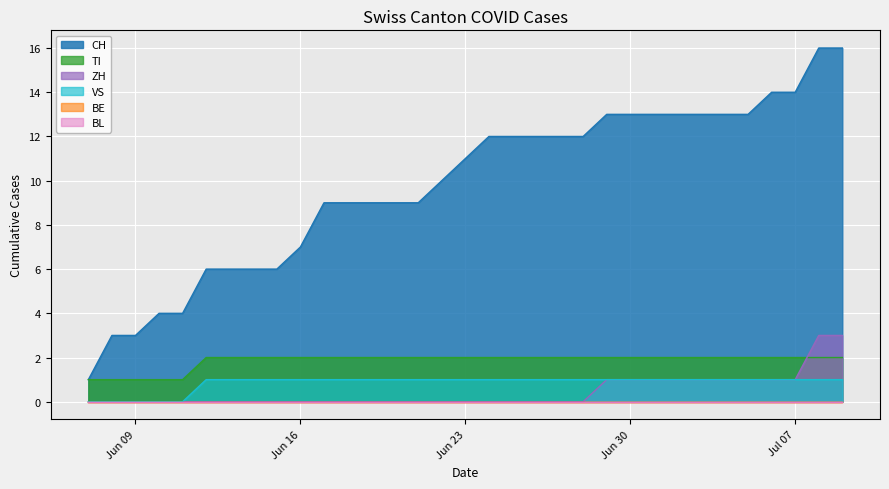

True or false: ZH has a value of 3 at 2020-07-08.

True